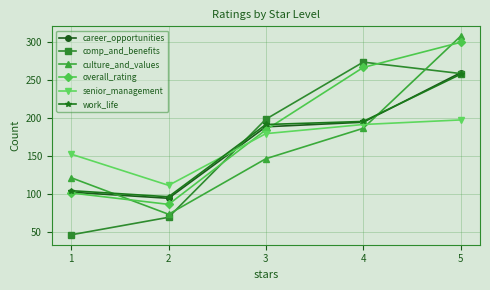

True or false: senior_management has a value of 50 at 5.

False